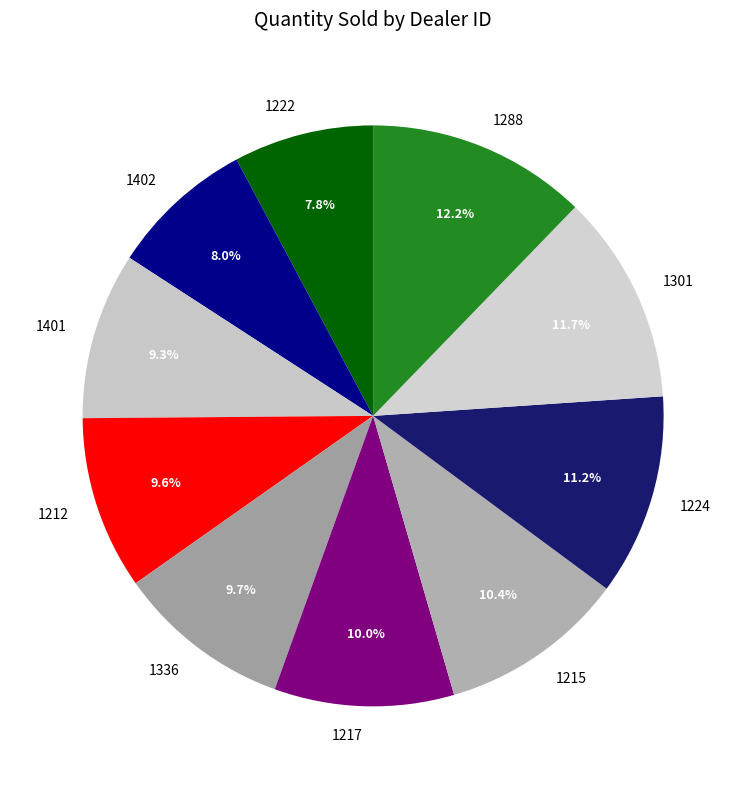

To the nearest percent, what is the combined percentage of 1401 and 1215?

20%